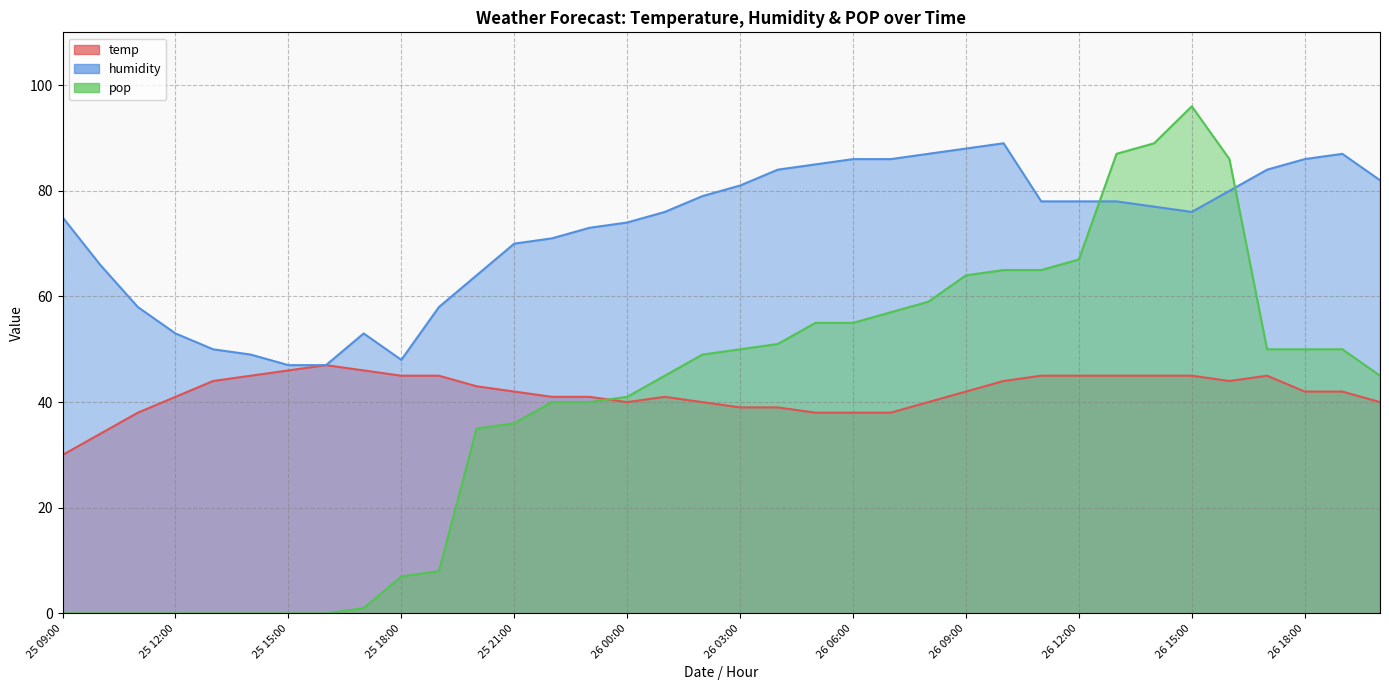

Does the chart have visible grid lines?

Yes